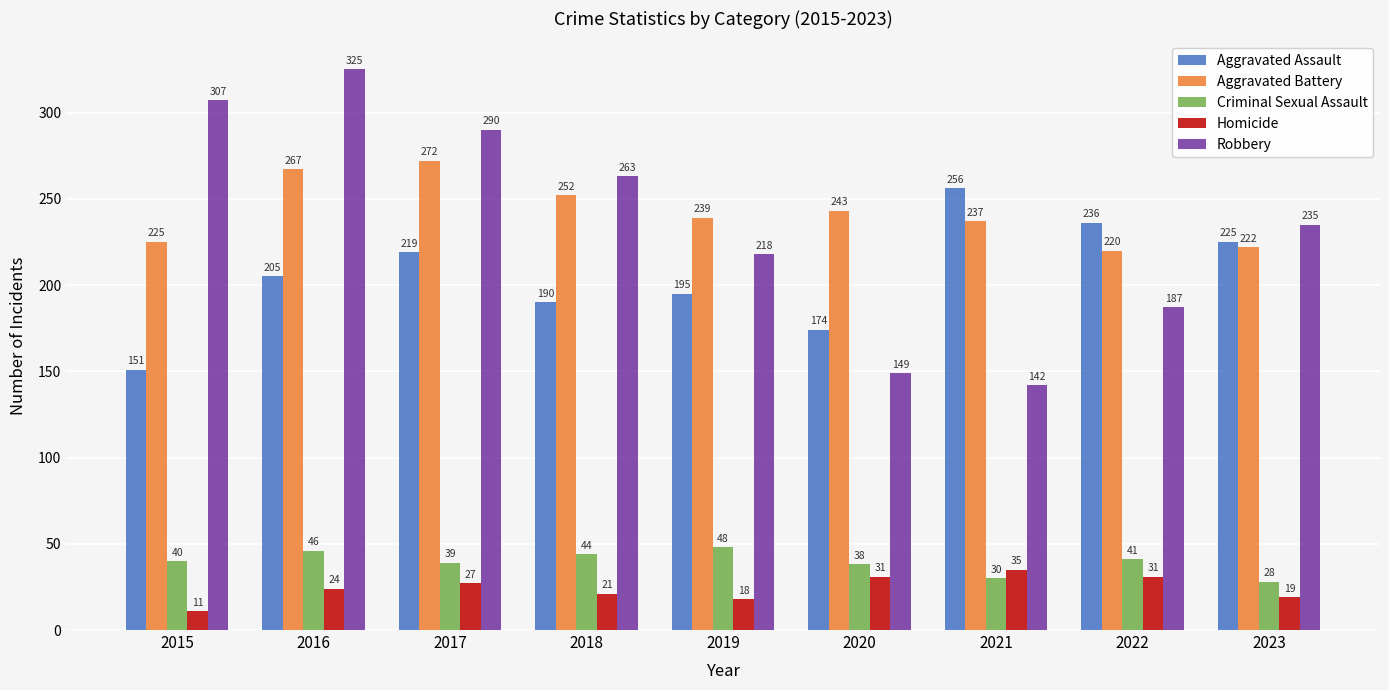

Reading left to right, what are all the values shown in this chart?

Aggravated Assault: 151	205	219	190	195	174	256	236	225
Aggravated Battery: 225	267	272	252	239	243	237	220	222
Criminal Sexual Assault: 40	46	39	44	48	38	30	41	28
Homicide: 11	24	27	21	18	31	35	31	19
Robbery: 307	325	290	263	218	149	142	187	235